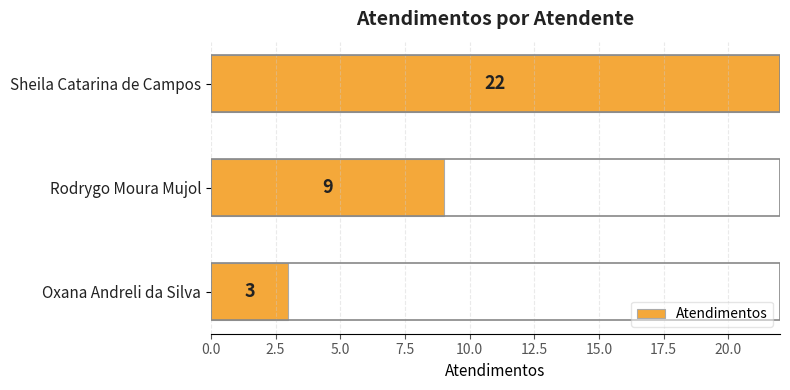

How many values are between 3 and 22?

3